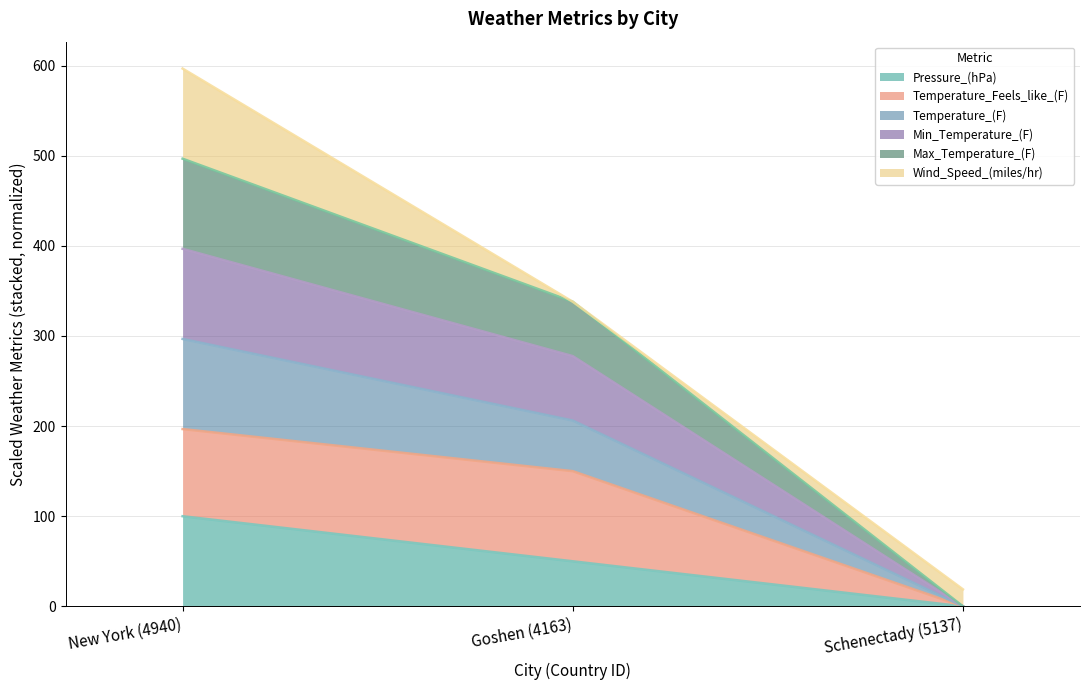

At which category does the chart reach its peak across all series?

New York (4940)